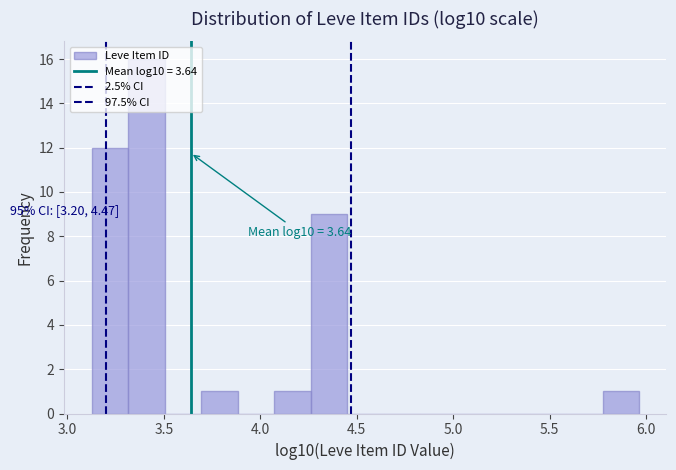

Read against the x-axis, roughly where is the centre of the tallest bar?

3.40